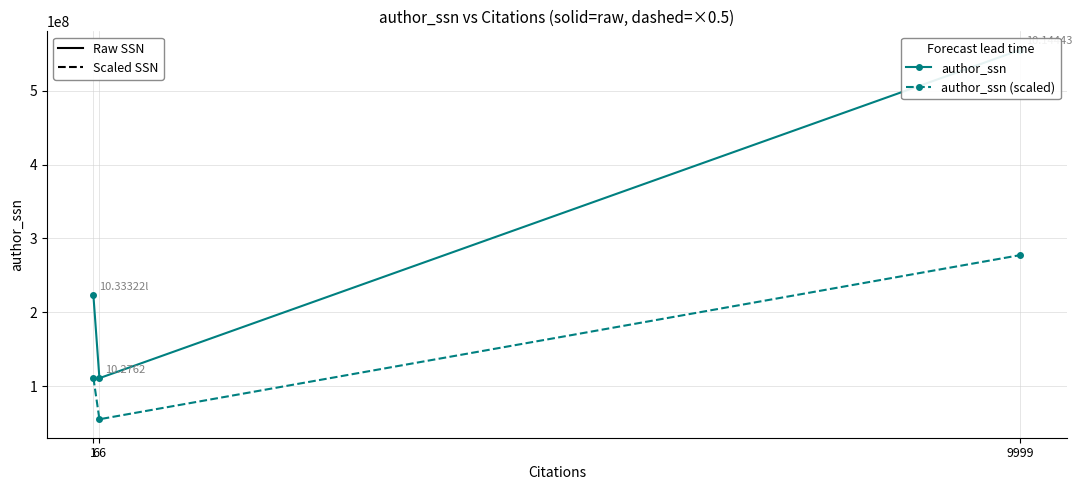

Read the author_ssn (scaled) value at 9999.

277556666.5